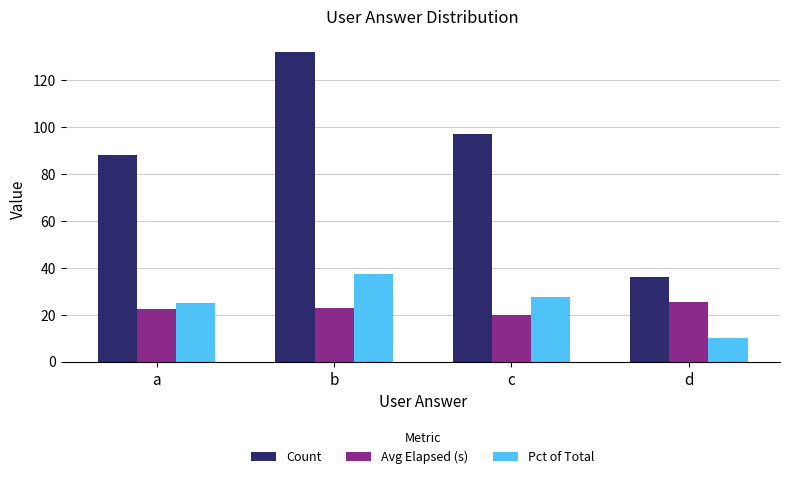

Rank the series by their maximum value, from highest to lowest.

Count, Pct of Total, Avg Elapsed (s)